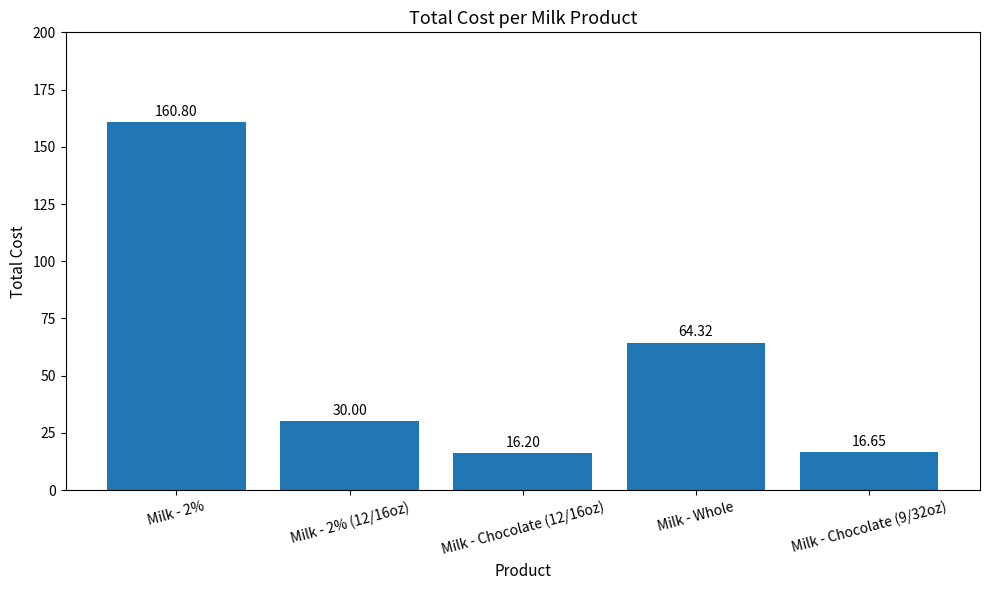

Rank the categories by value from lowest to highest.

Milk - Chocolate (12/16oz), Milk - Chocolate (9/32oz), Milk - 2% (12/16oz), Milk - Whole, Milk - 2%